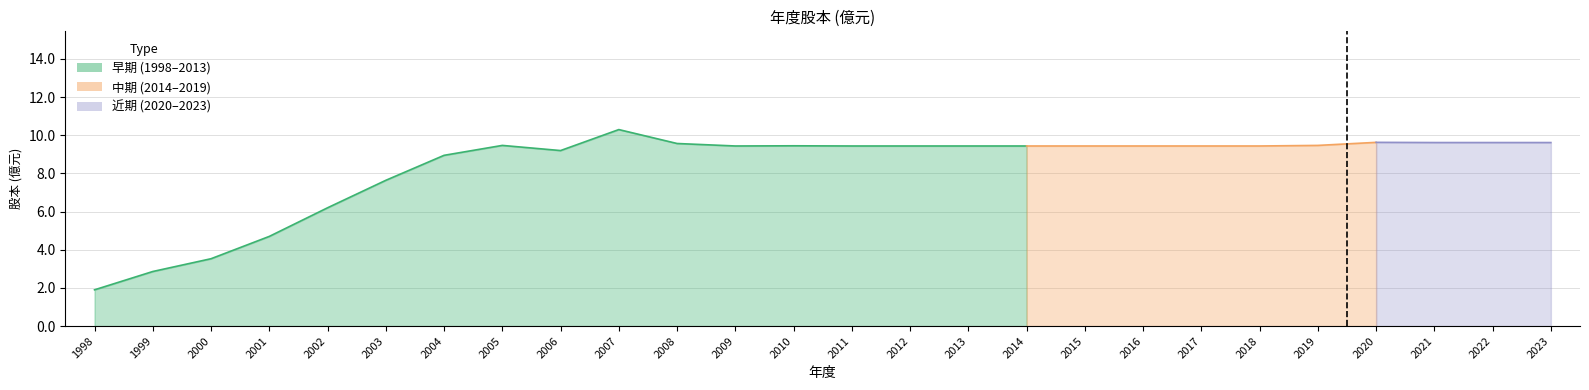

How many data points does each series have?

26